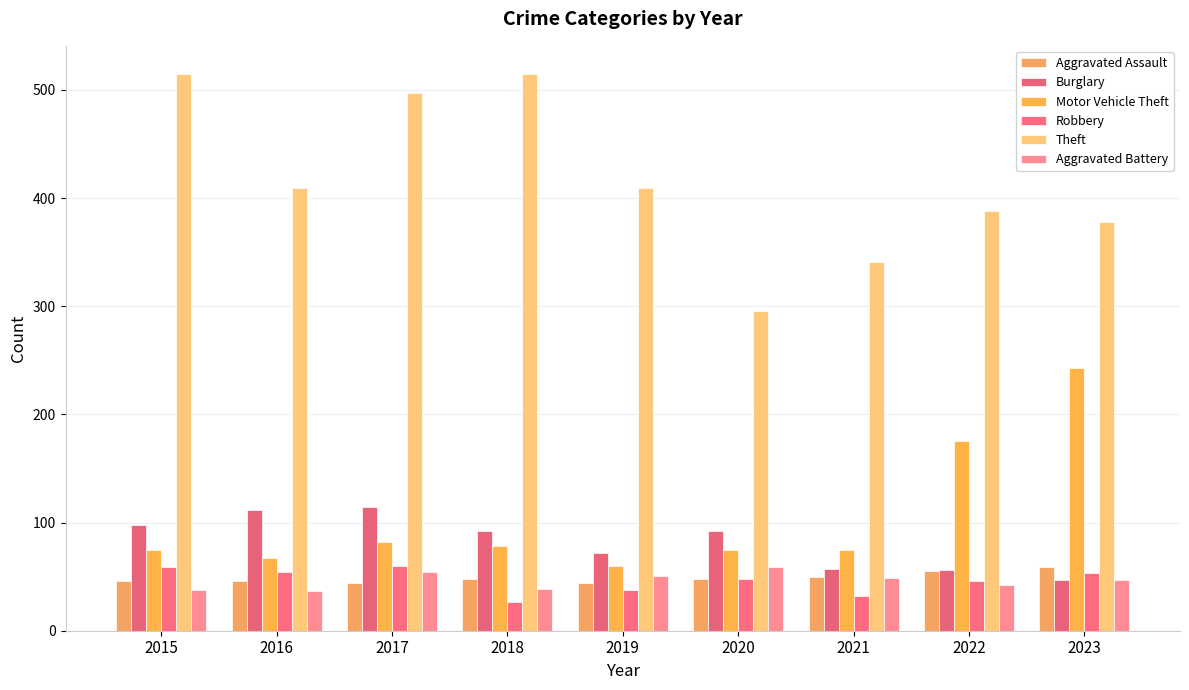

What are all the series names shown in the legend?

Aggravated Assault, Burglary, Motor Vehicle Theft, Robbery, Theft, Aggravated Battery